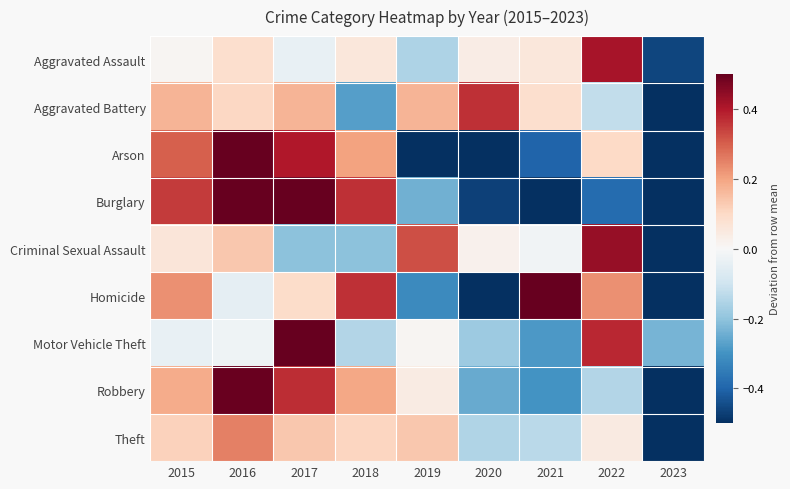

Count the number of data series in this chart.

9